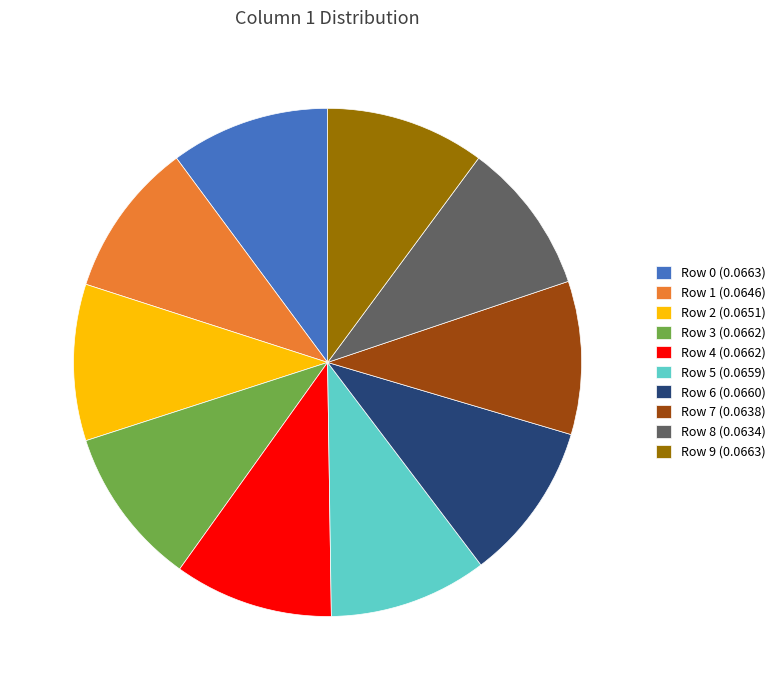

Combined, do Row 8 (0.0634) and Row 7 (0.0638) account for over 50%?

No